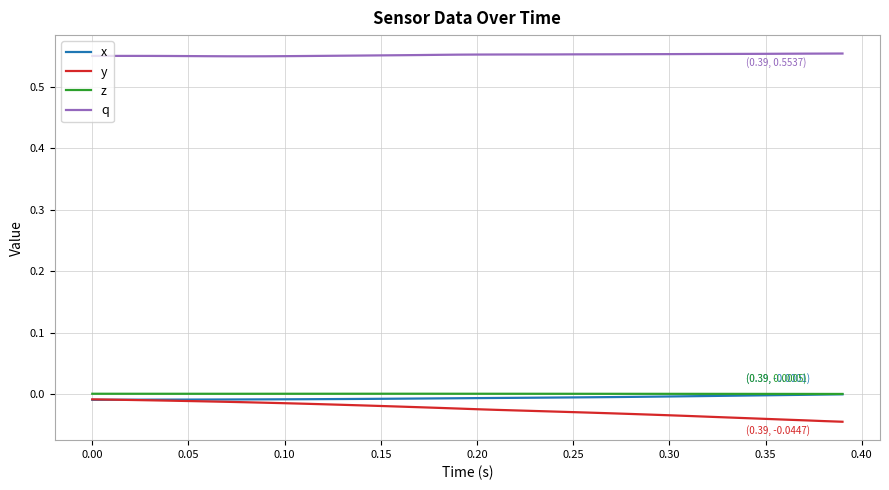

Which series has the largest total across all categories?

q